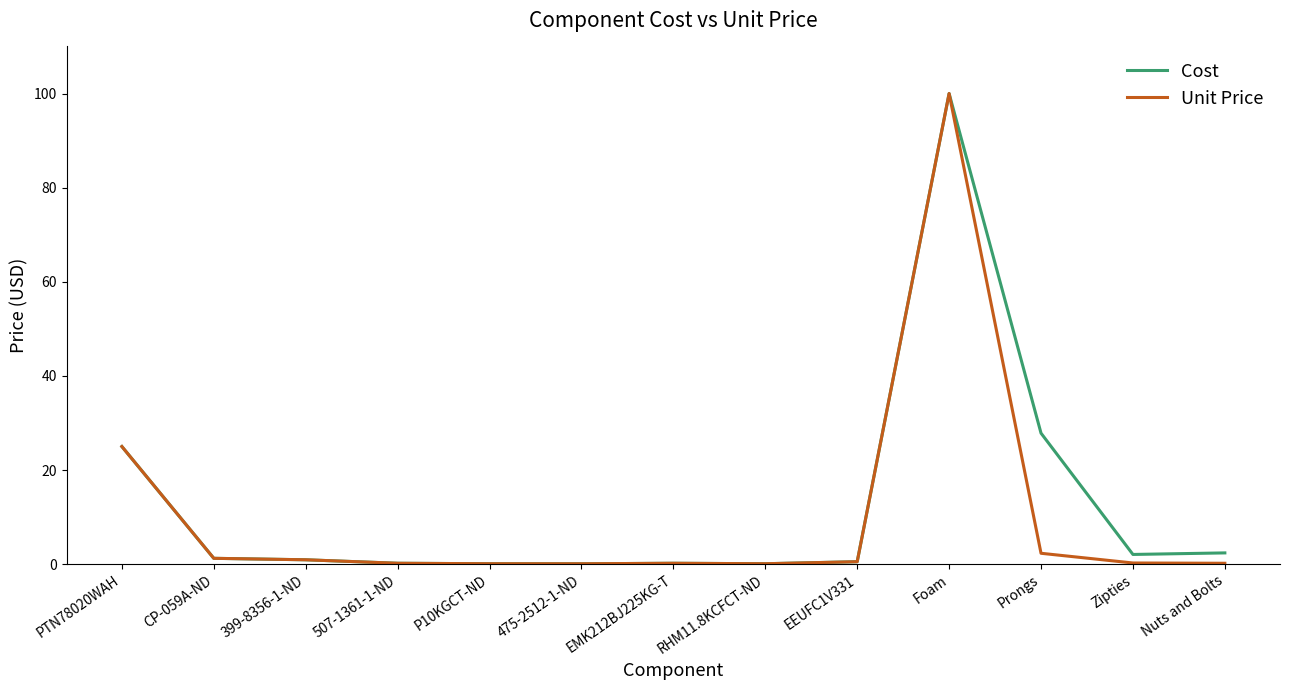

Is it true that Cost equals 100.0 at Foam?

True